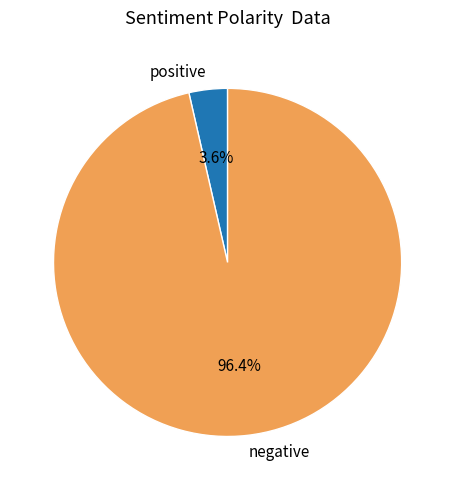

Rank the categories by value from highest to lowest.

negative, positive